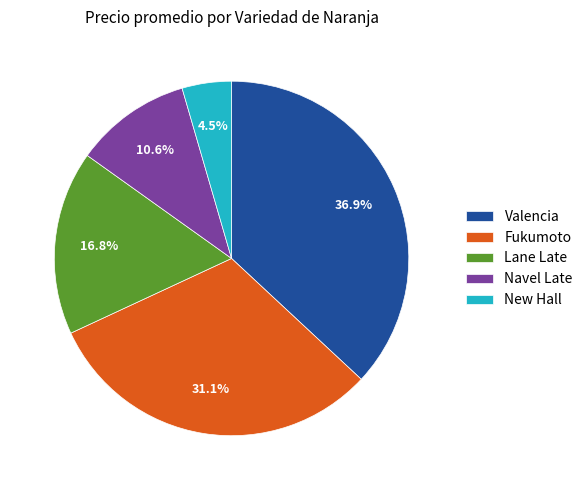

Is it true that Valencia is 1% of the pie?

False